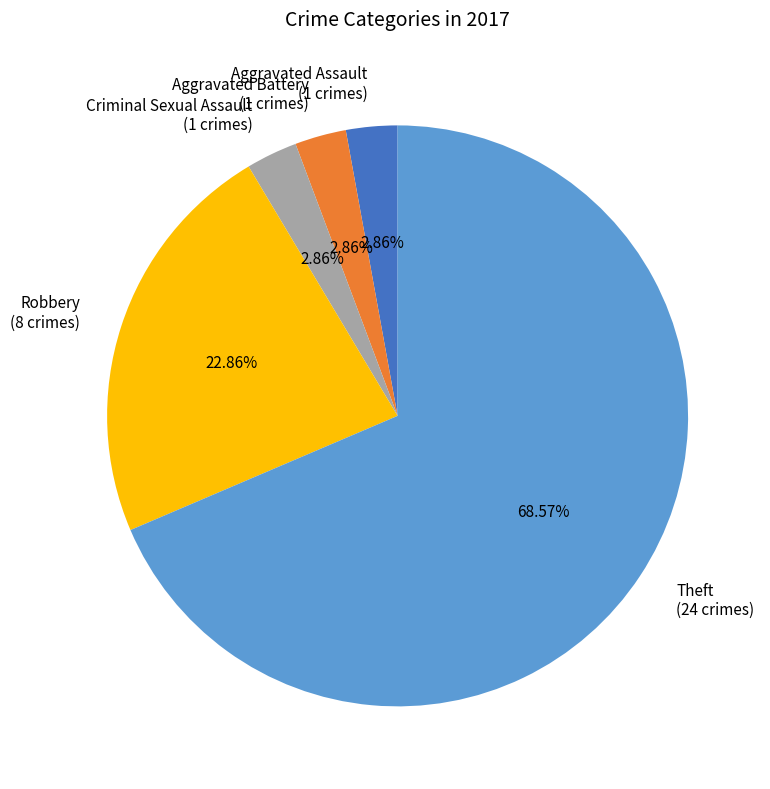

Is the sum of Aggravated Battery and Theft greater than half?

Yes